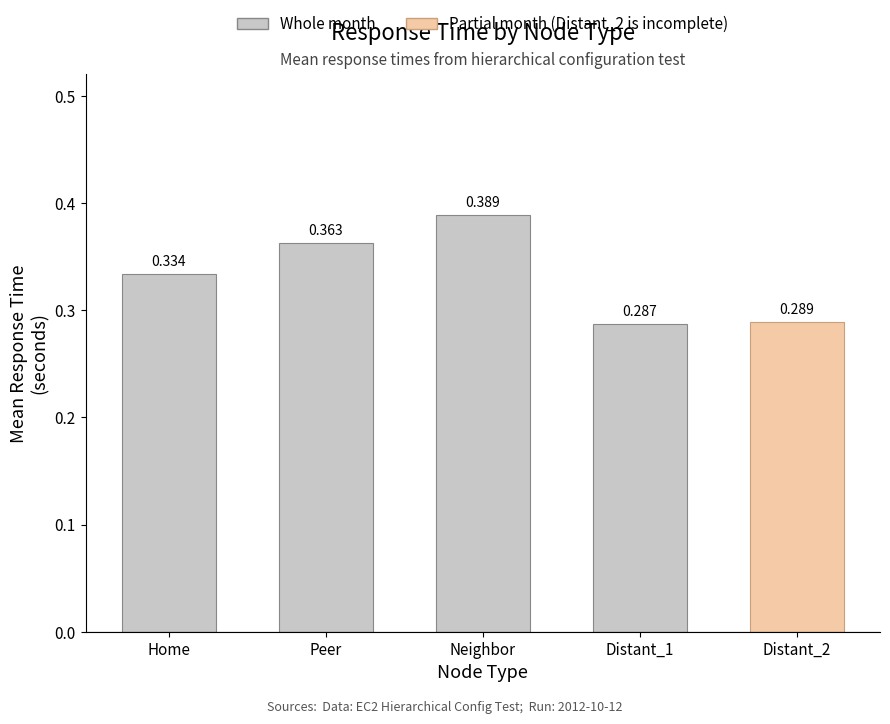

How many values are between 0 and 1?

4